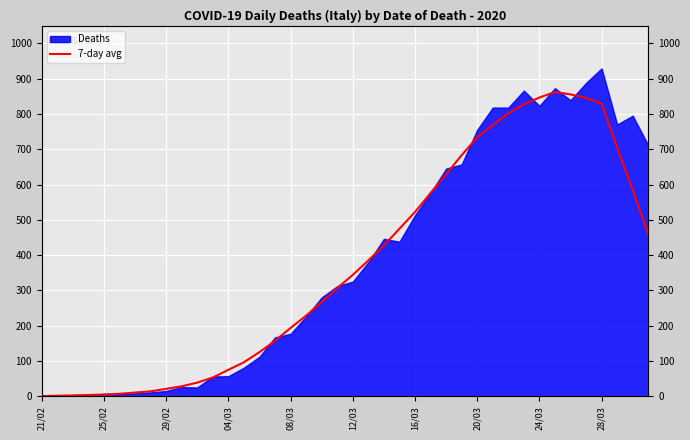

What position from the left is 31?

32